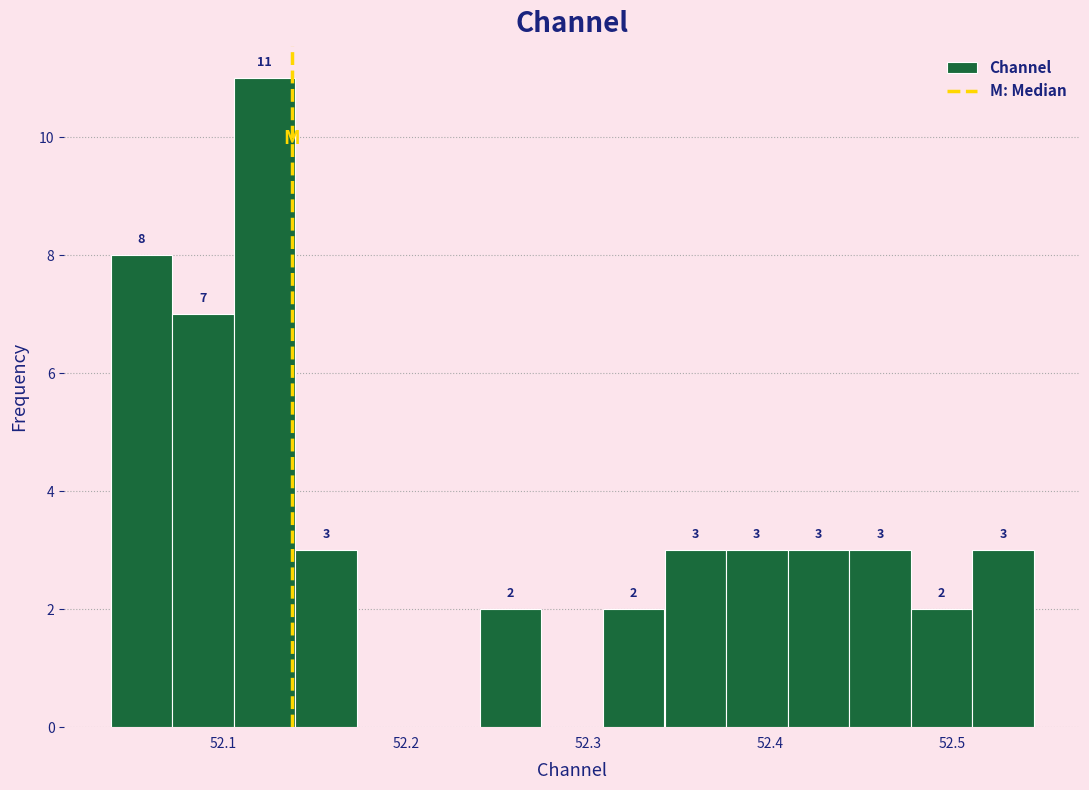

Around what value on the x-axis is the tallest bar? Give the approximate position of its centre, as read against the axis.

52.12